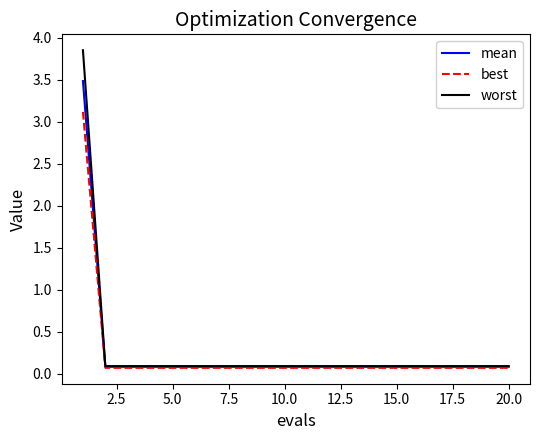

Which series has the widest spread of values?

worst